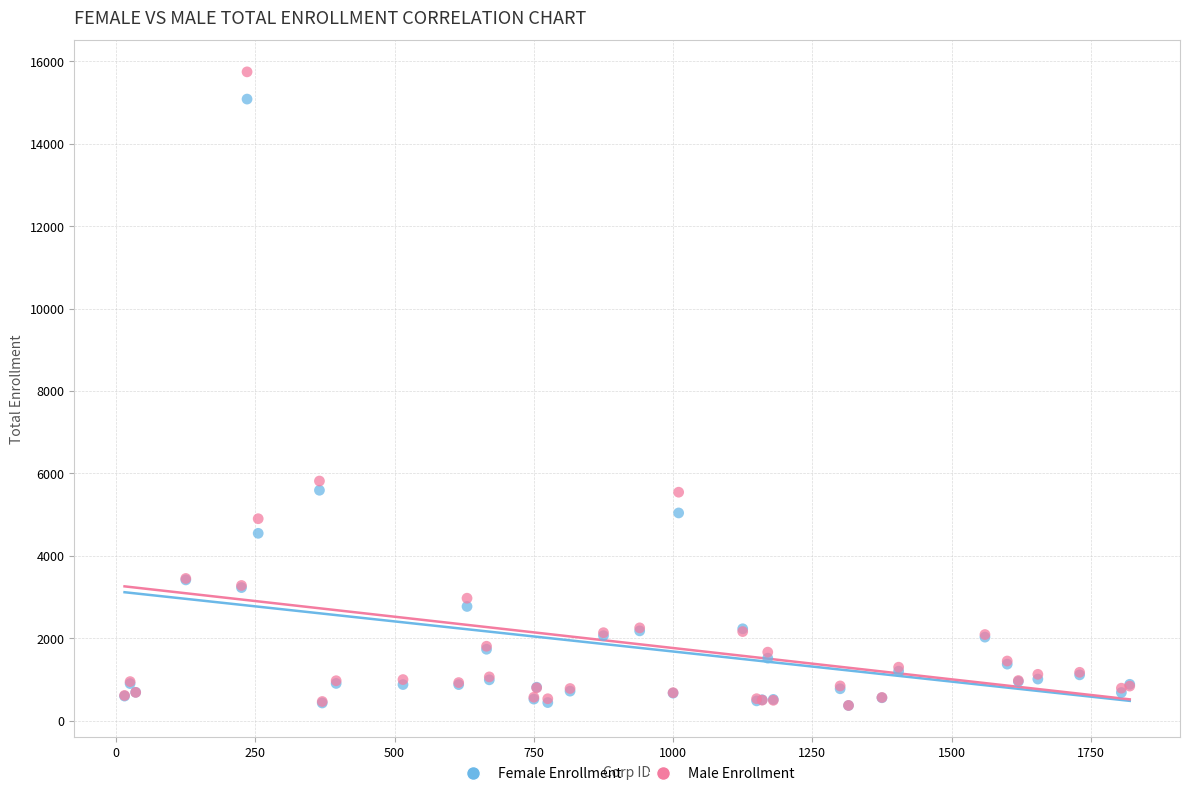

In the Female Enrollment series, what Y value is closest to 7726?

5593